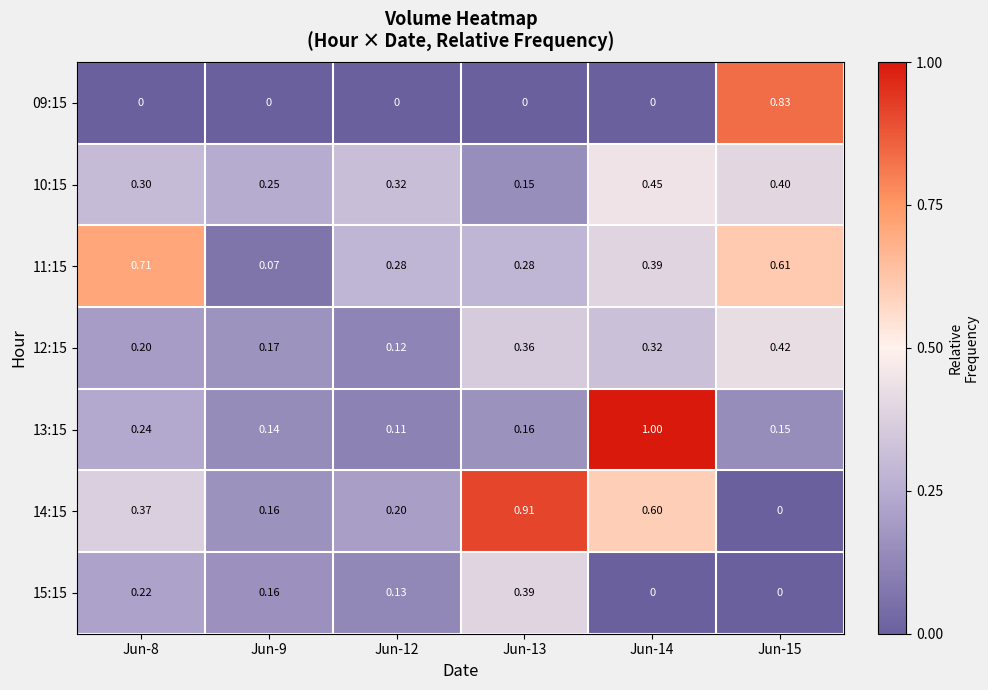

What is the greatest value displayed?

1.0